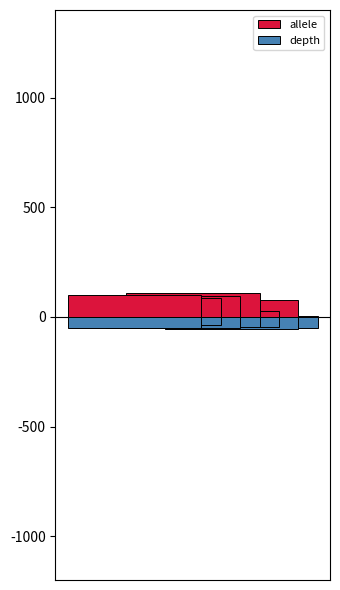

What are all the series names shown in the legend?

allele, depth